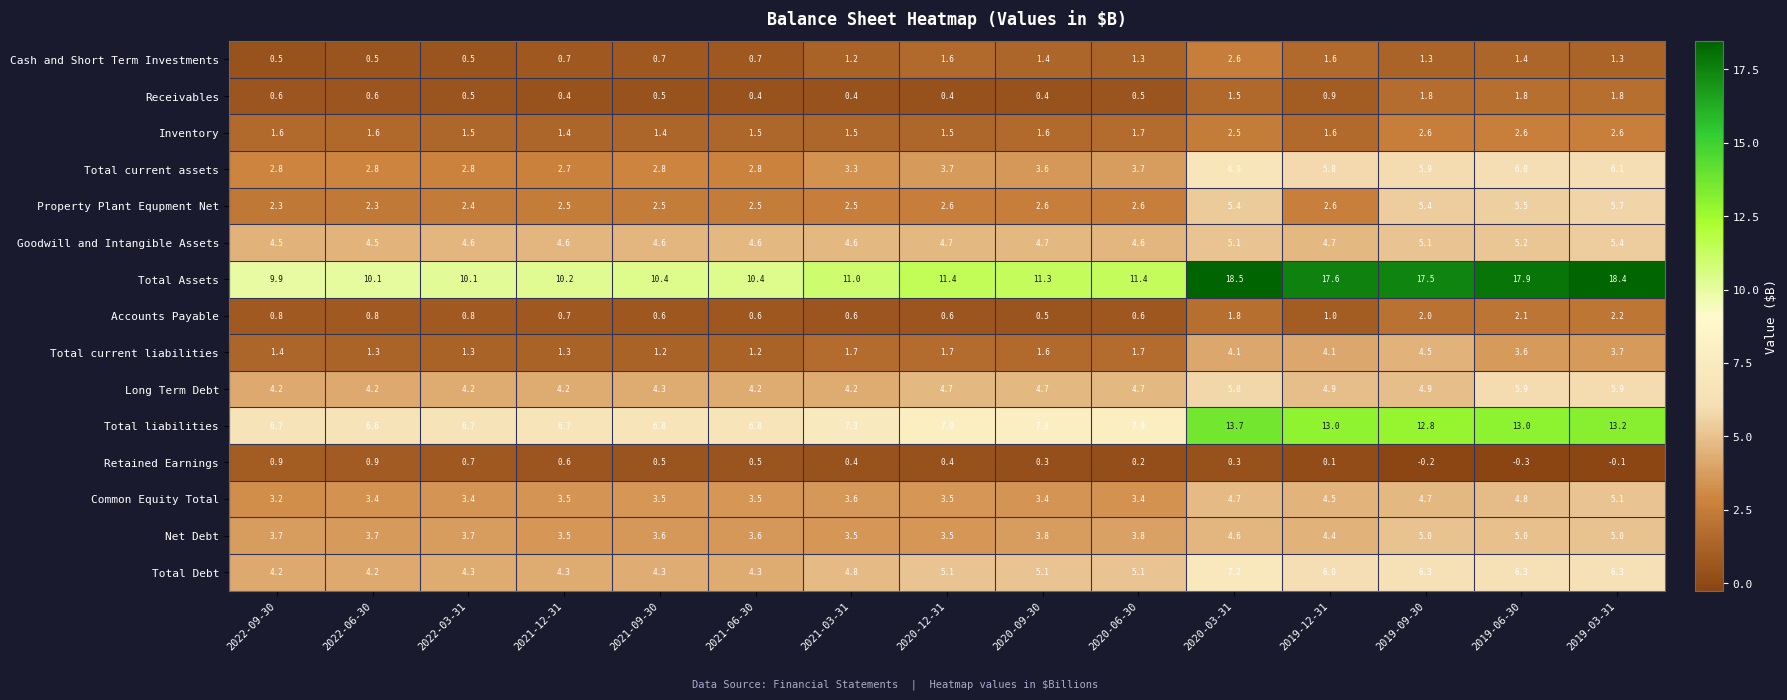

Is it true that Total liabilities equals 4.7 at 2020-06-30?

False